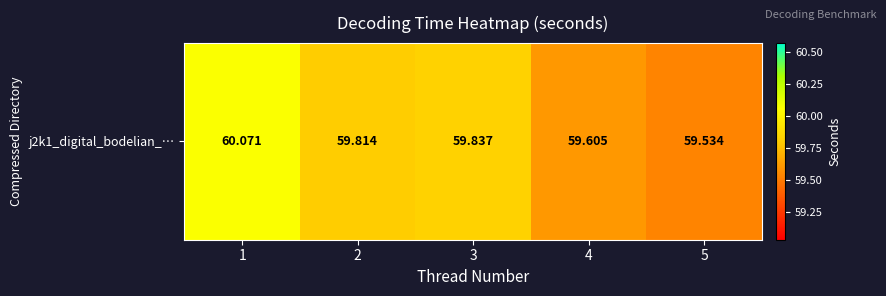

The value at 1 is 87.2. True or false?

False